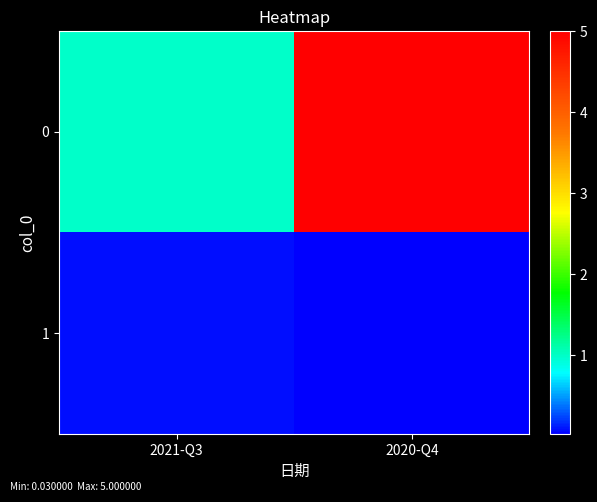

List the series in order of their peak value, highest first.

0, 1